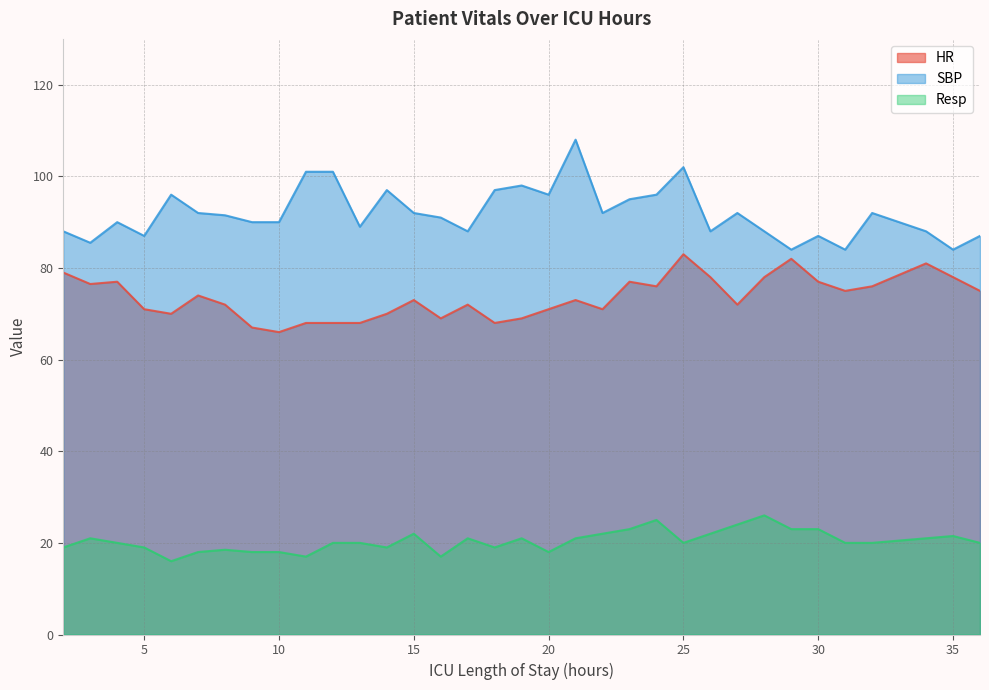

What is the difference between the HR values at 13 and 28?

10.0